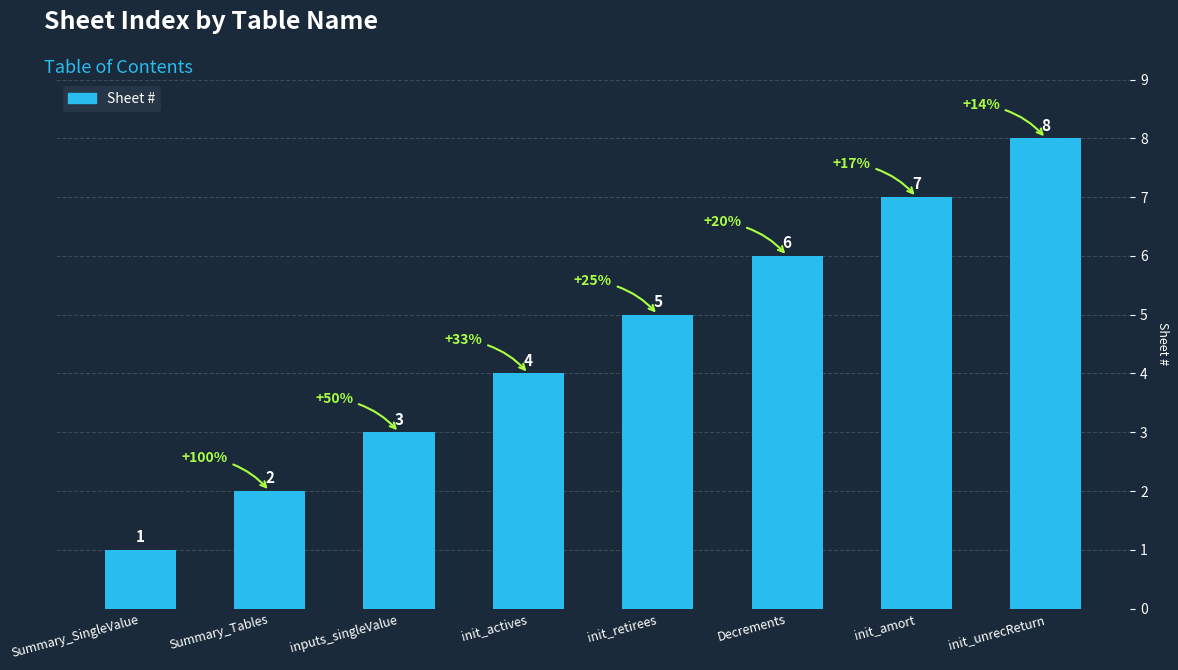

What is the value of the 3rd bar from the left?

3